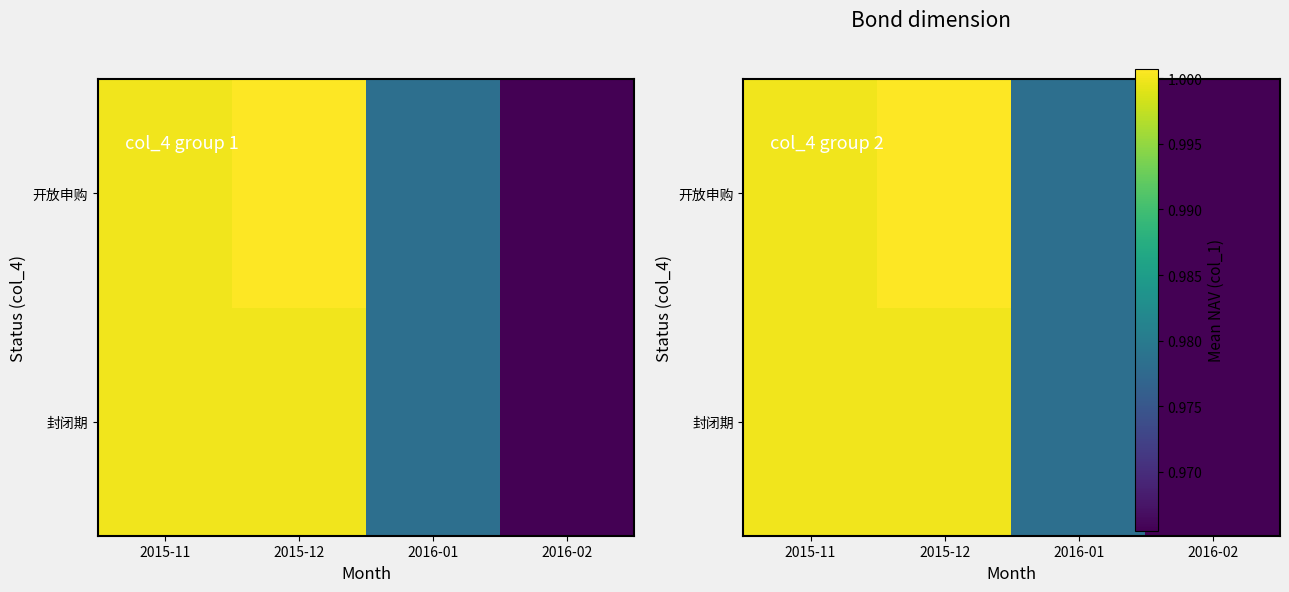

Which category has the lowest value in the 开放申购 series?

2016-02